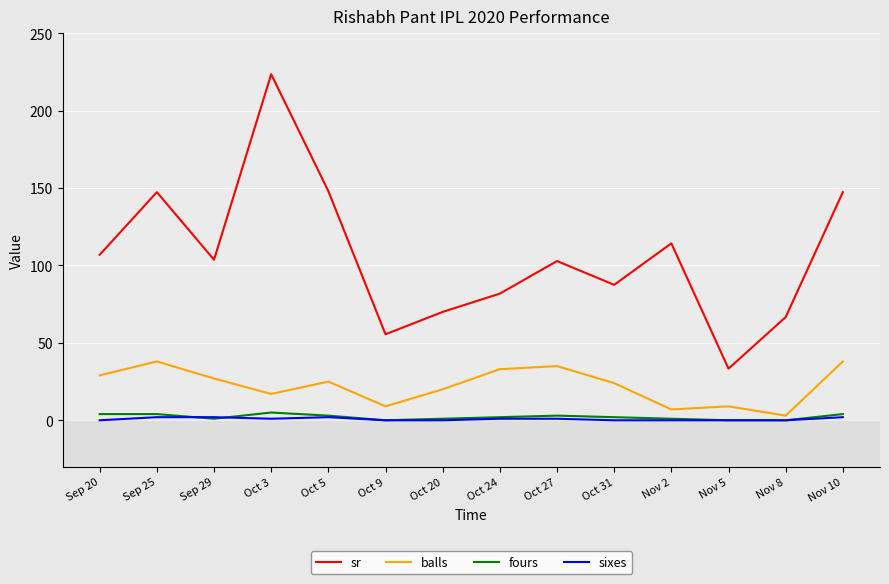

What is the average value of the balls series?

22.4